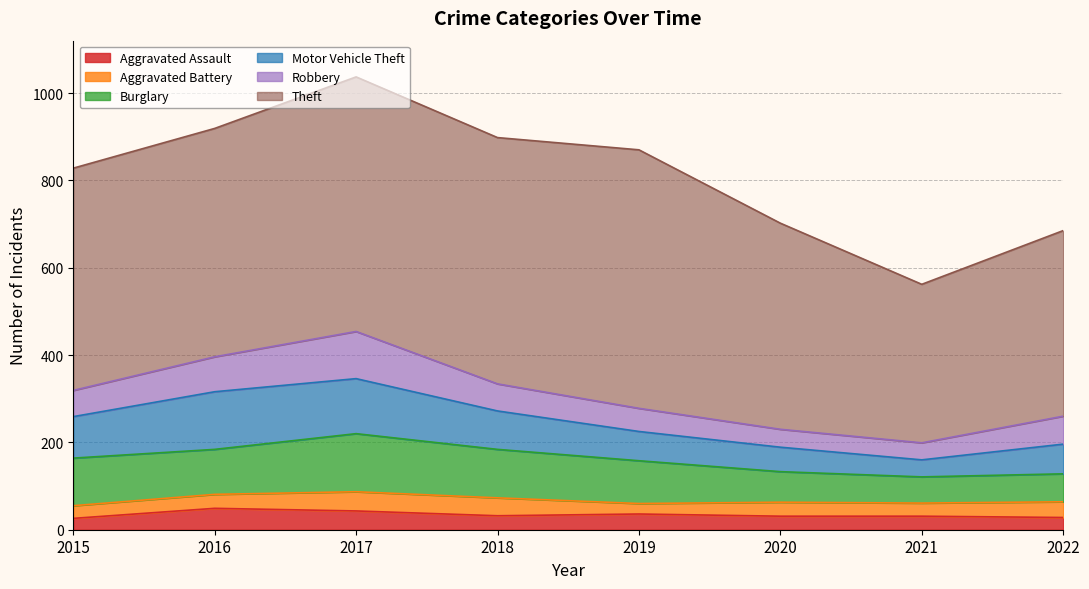

The Aggravated Assault series shows 44 at 2022. True or false?

False